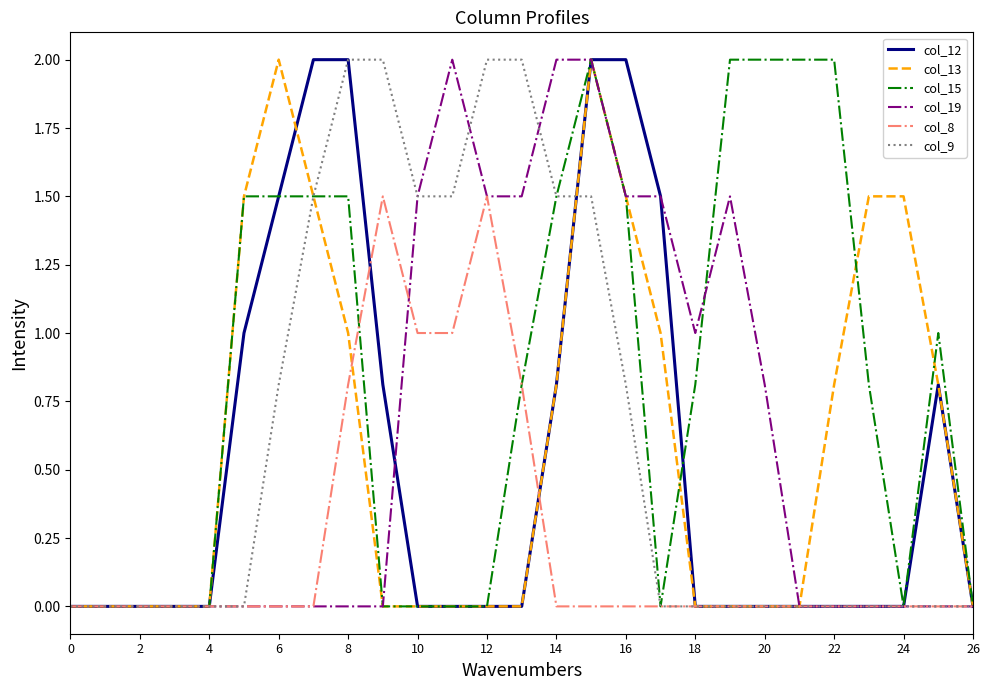

Which series has the largest total across all categories?

col_15